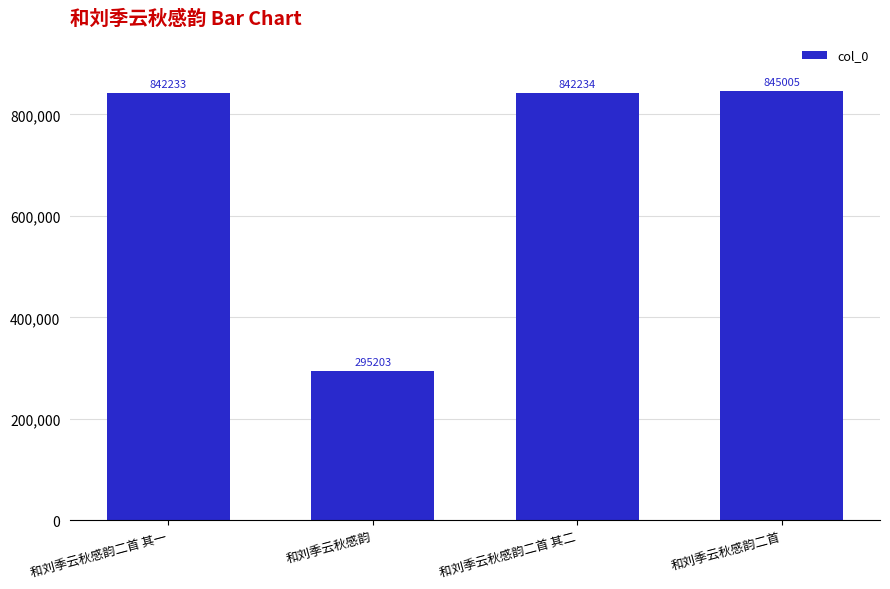

List the labels in order of value, largest first.

和刘季云秋感韵二首, 和刘季云秋感韵二首 其二, 和刘季云秋感韵二首 其一, 和刘季云秋感韵